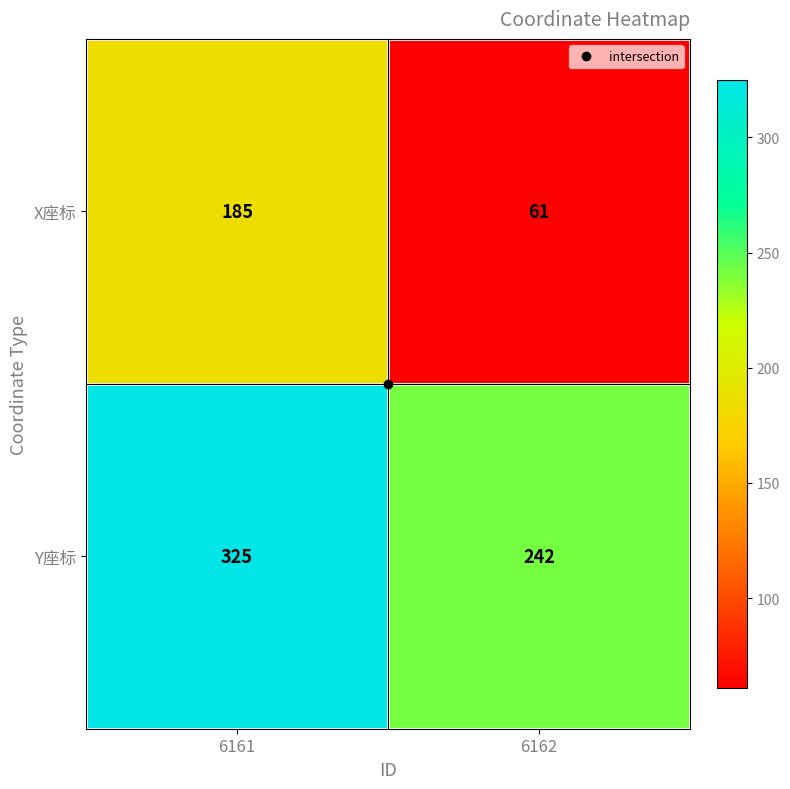

Is the value of X座标 at 6162 greater than the value of Y座标 at 6162?

No